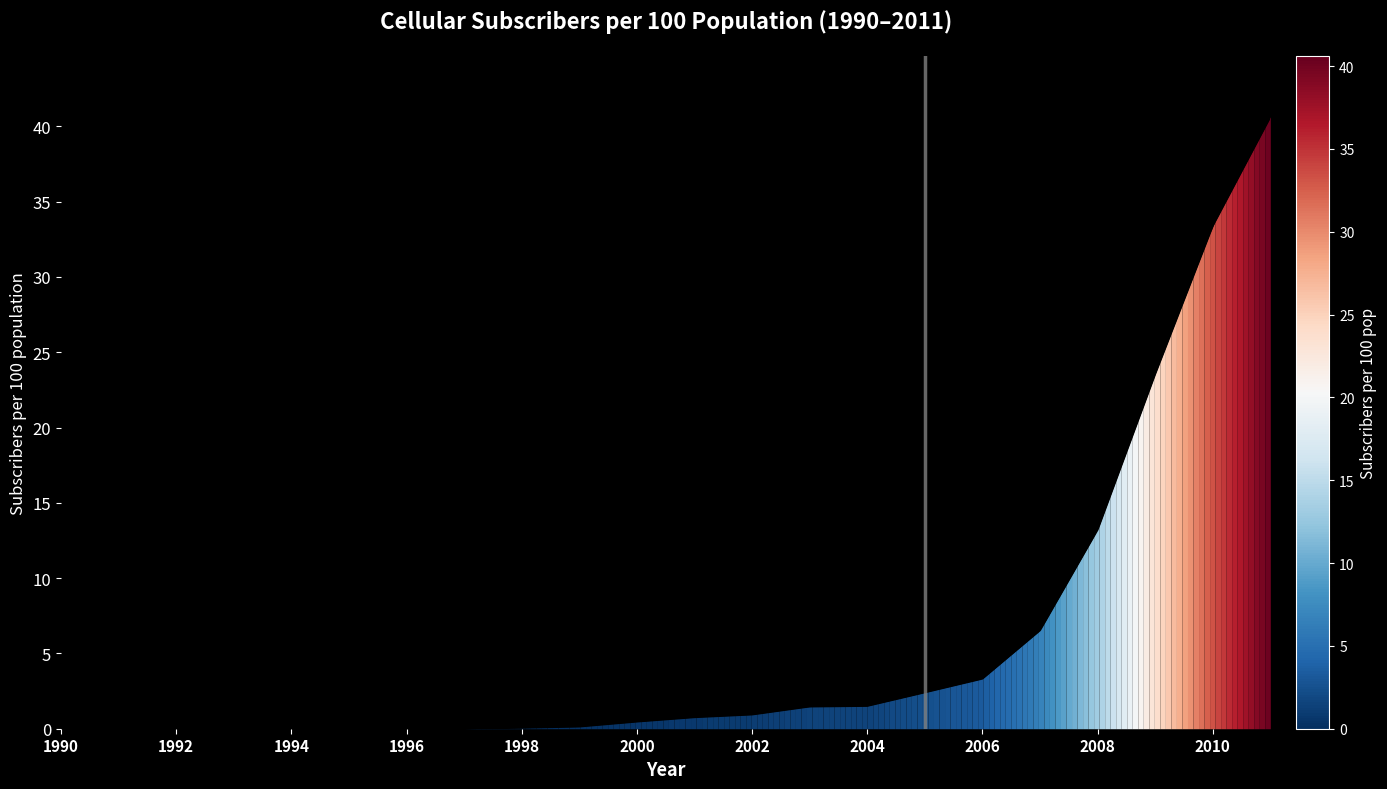

What is the maximum value shown in the chart?

40.6